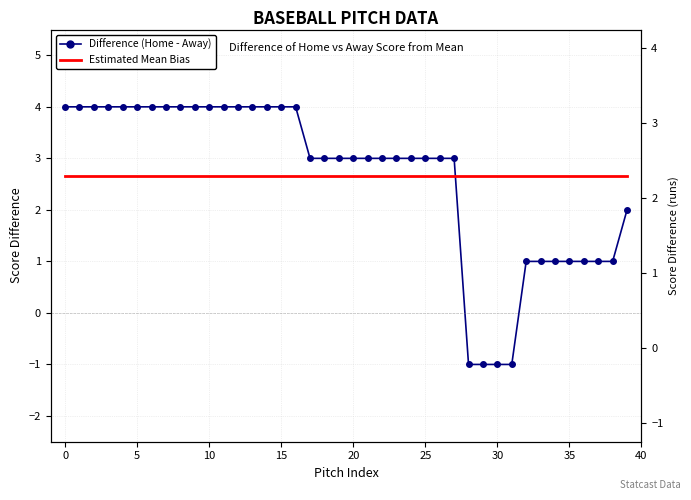

True or false: Estimated Mean Bias has more than 1 interior local peaks.

False